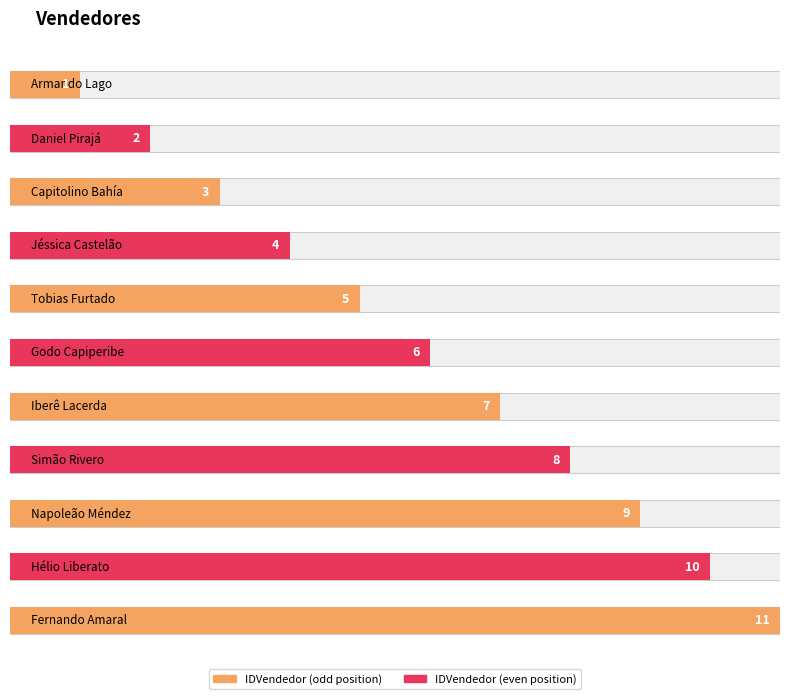

Rank the categories by value from lowest to highest.

Armando Lago, Daniel Pirajá, Capitolino Bahía, Jéssica Castelão, Tobias Furtado, Godo Capiperibe, Iberê Lacerda, Simão Rivero, Napoleão Méndez, Hélio Liberato, Fernando Amaral